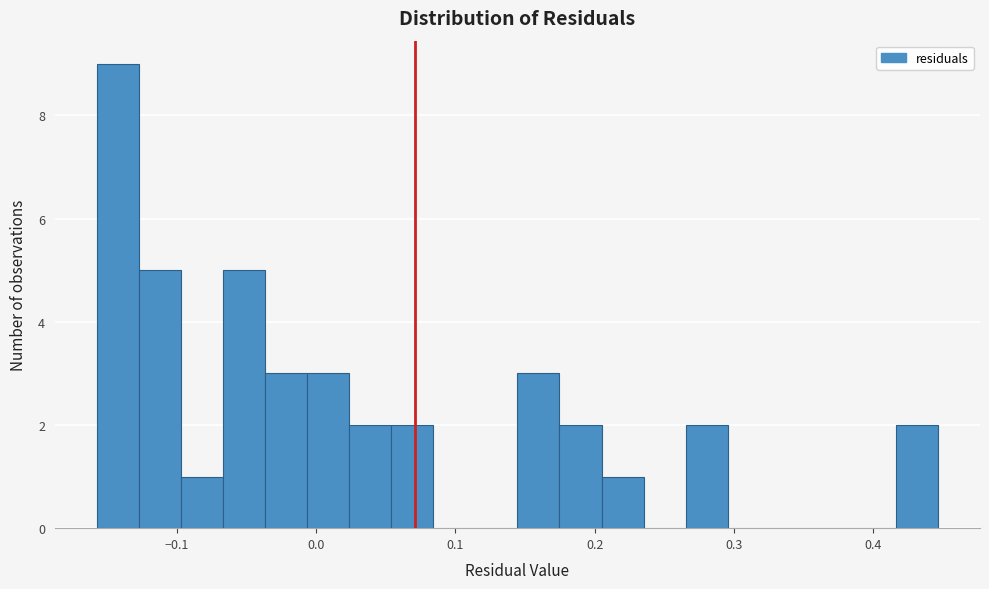

Around what value on the x-axis is the tallest bar? Give the approximate position of its centre, as read against the axis.

-0.14